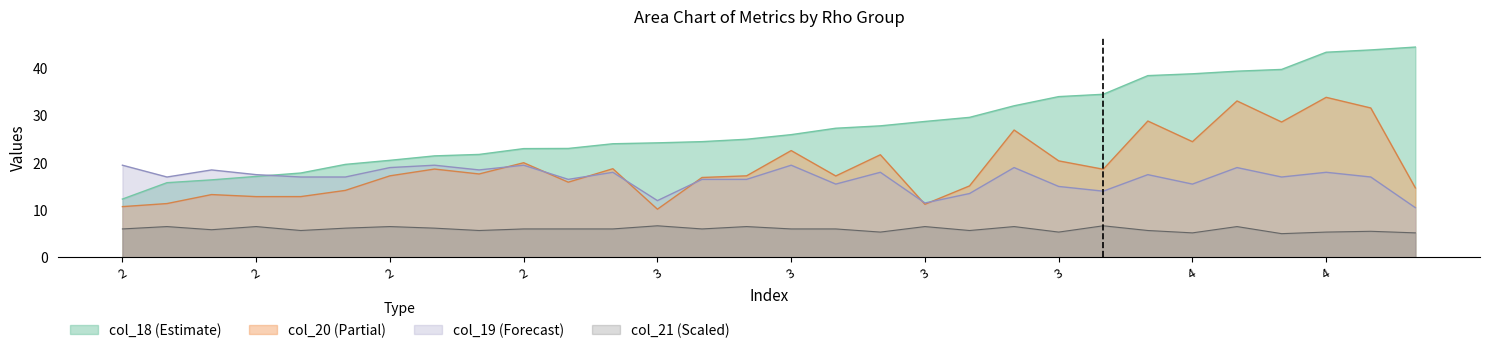

Which category has the lowest value in the col_20 series?

3